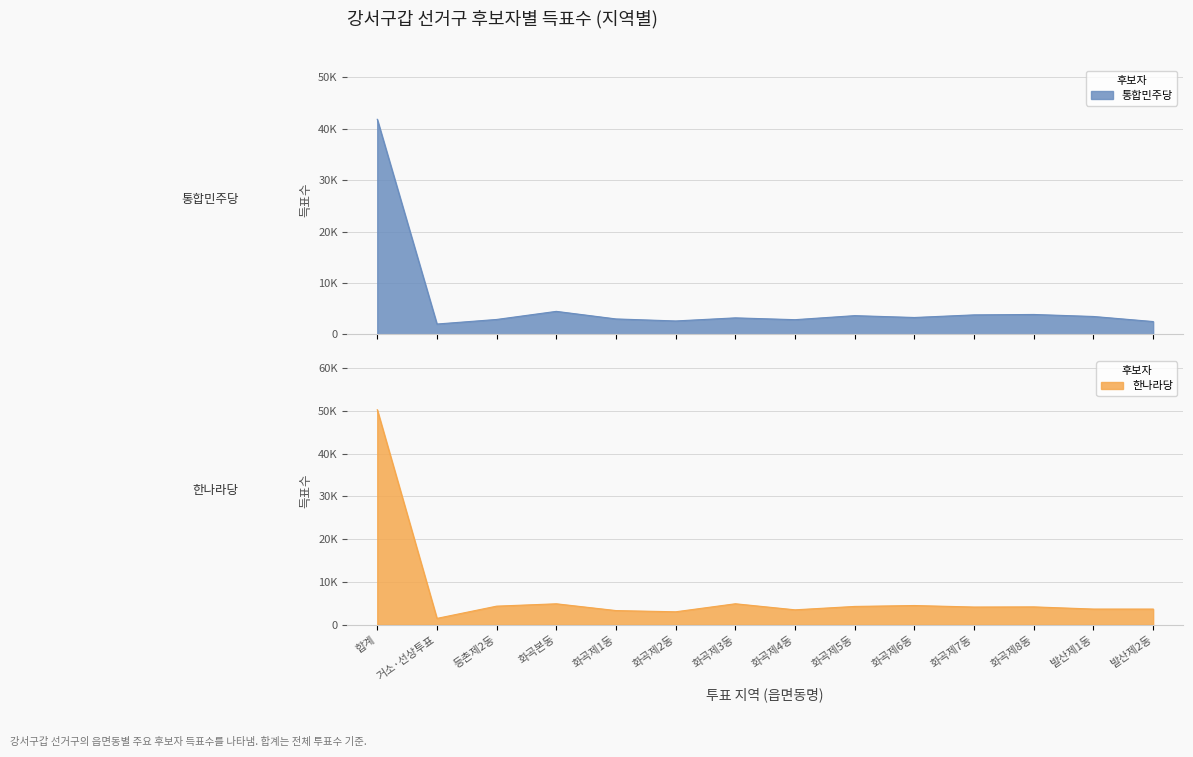

Reading right to left, what are all the values shown in this chart?

통합민주당: 발산제2동=2508	발산제1동=3491	화곡제8동=3882	화곡제7동=3804	화곡제6동=3295	화곡제5동=3655	화곡제4동=2870	화곡제3동=3223	화곡제2동=2621	화곡제1동=3014	화곡본동=4487	등촌제2동=2911	거소·선상투표=2025	합계=41833
한나라당: 발산제2동=3688	발산제1동=3692	화곡제8동=4201	화곡제7동=4165	화곡제6동=4517	화곡제5동=4305	화곡제4동=3513	화곡제3동=4928	화곡제2동=3053	화곡제1동=3338	화곡본동=4920	등촌제2동=4371	거소·선상투표=1511	합계=50244